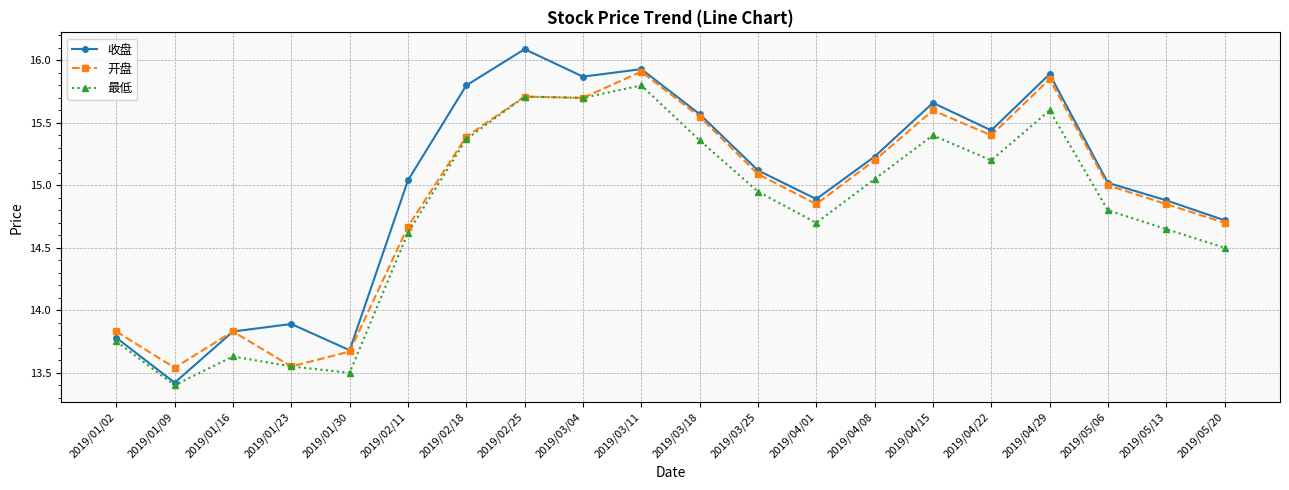

Count the number of categories in the chart.

20